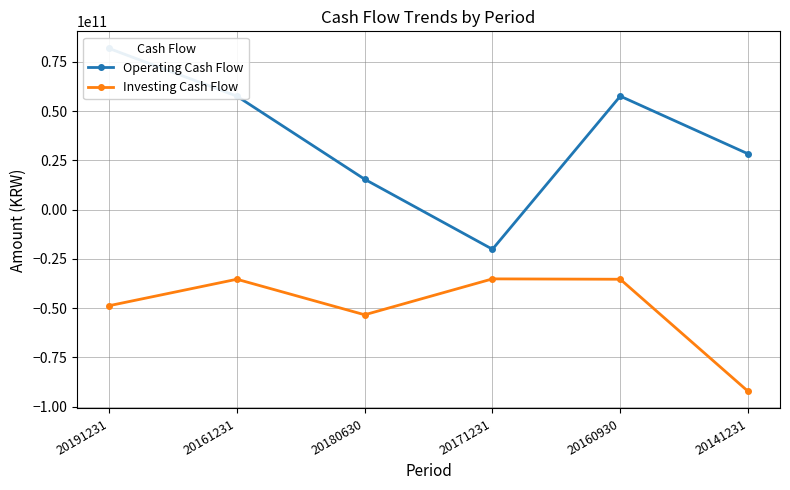

What is the maximum value for Investing Cash Flow?

-35173935967